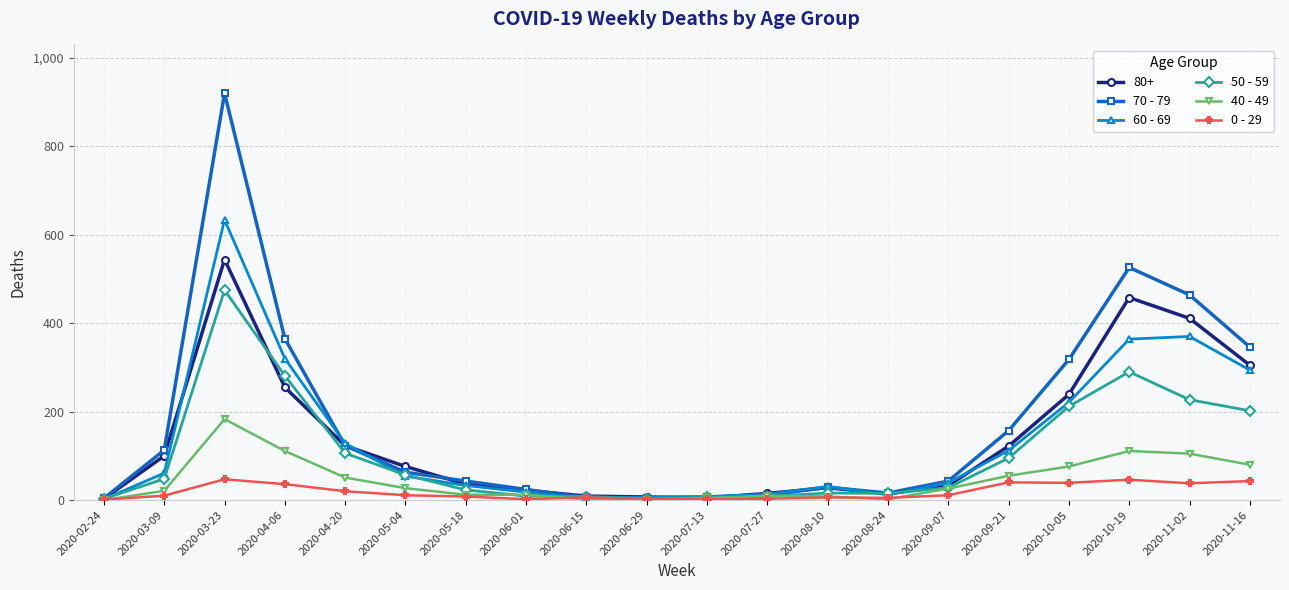

How many categories are shown in the chart?

20